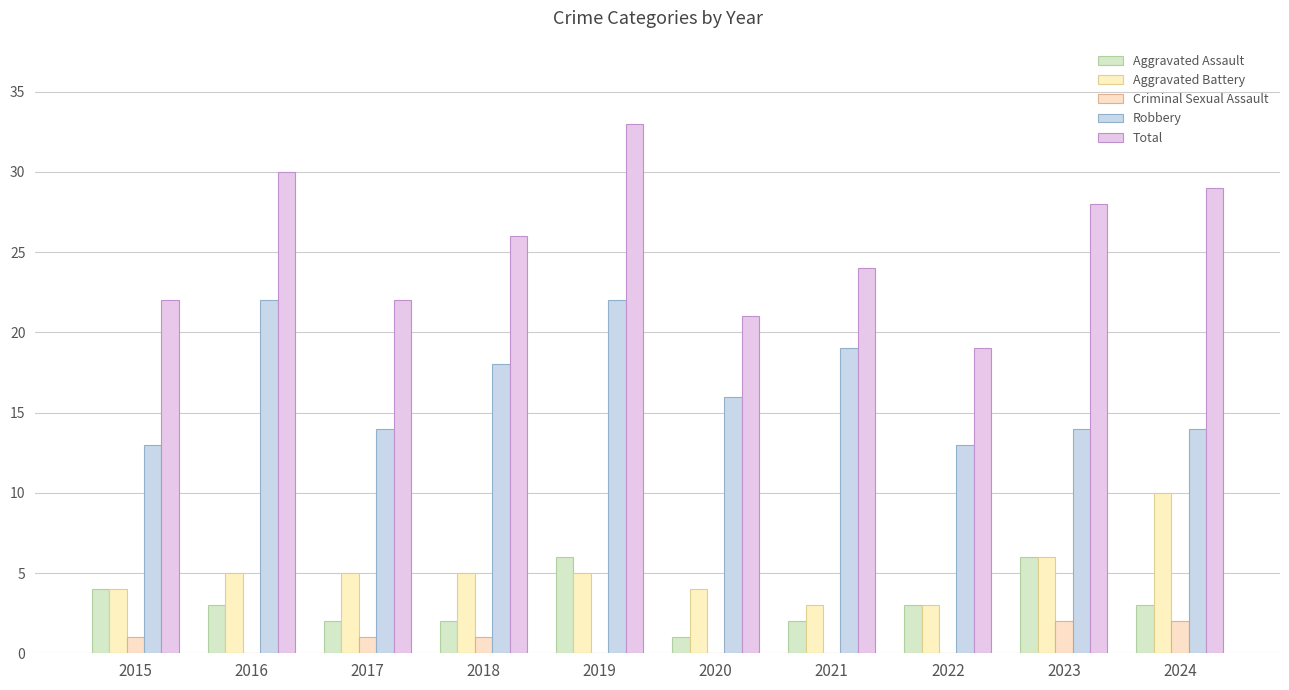

What is the difference between the maximum and minimum values in the Robbery series?

9